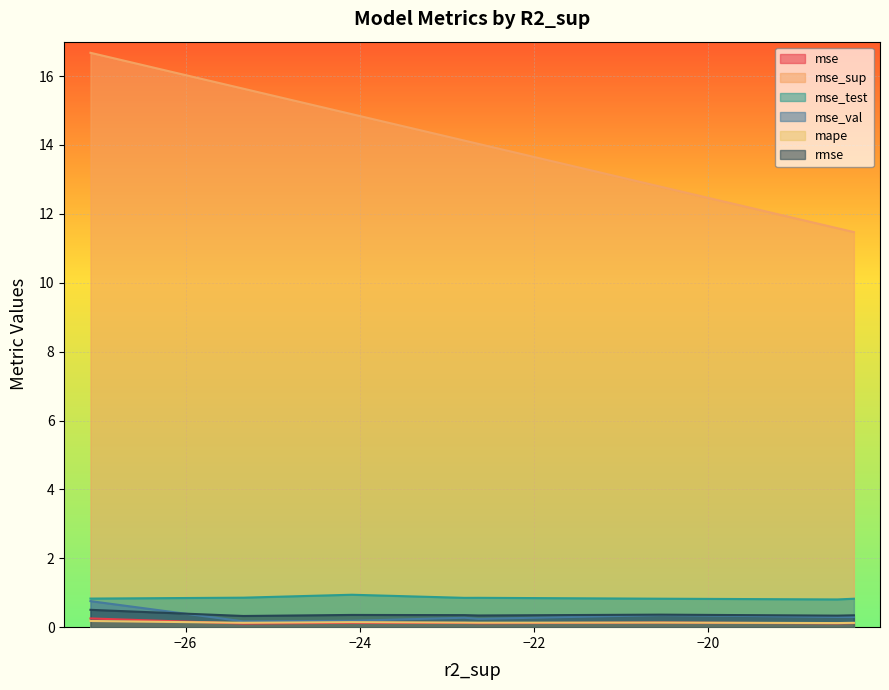

How many intersections are there between mse and mape?

1